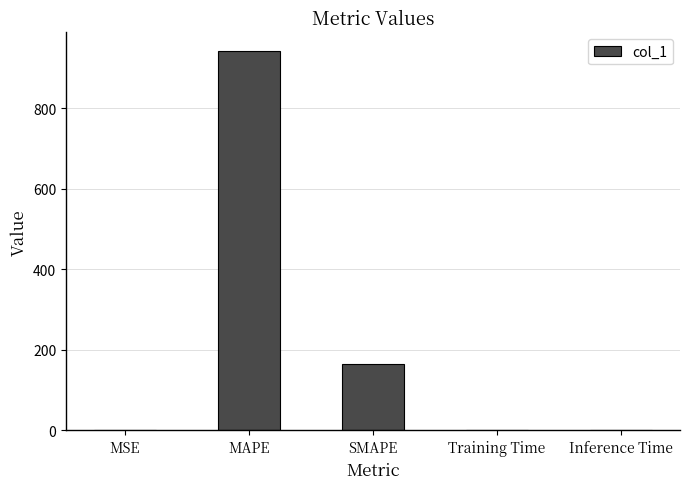

Read the value at MAPE.

941.0